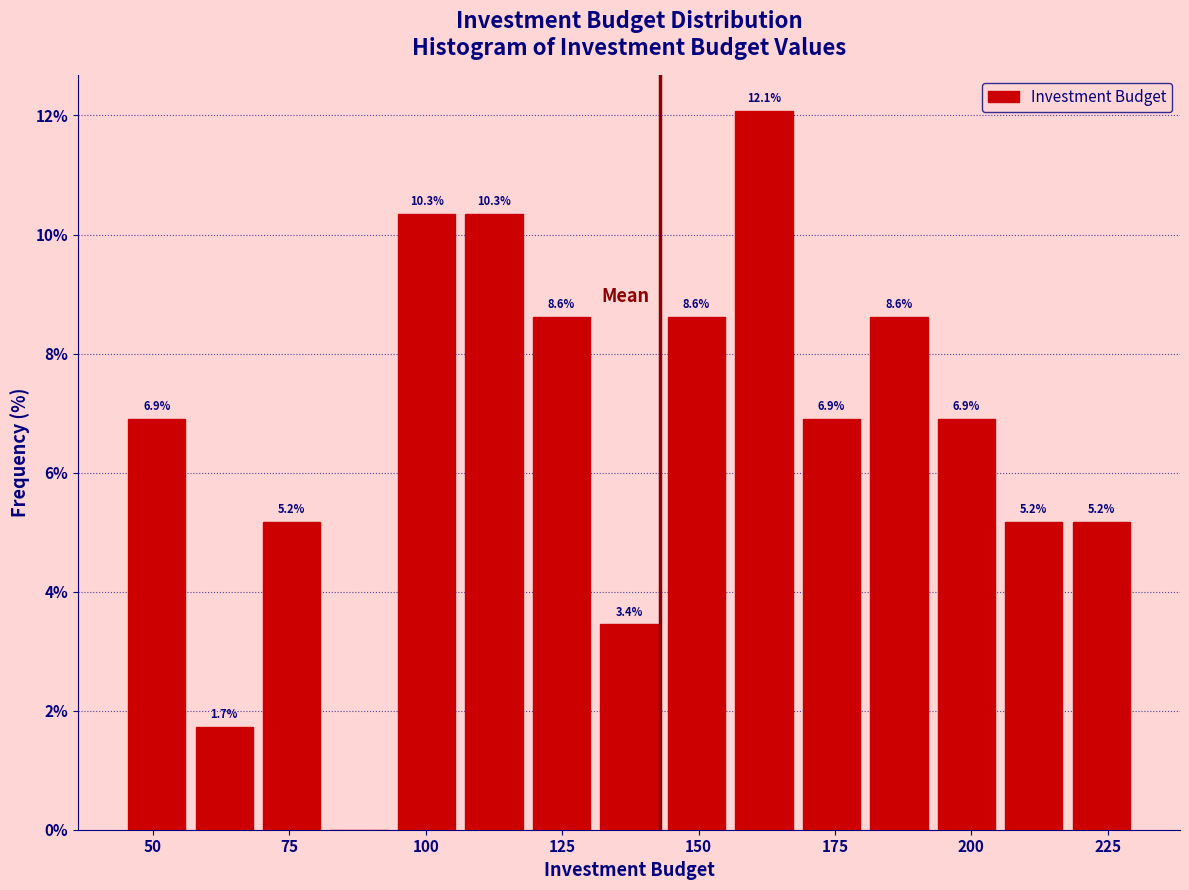

Read against the x-axis, roughly where is the centre of the tallest bar?

160